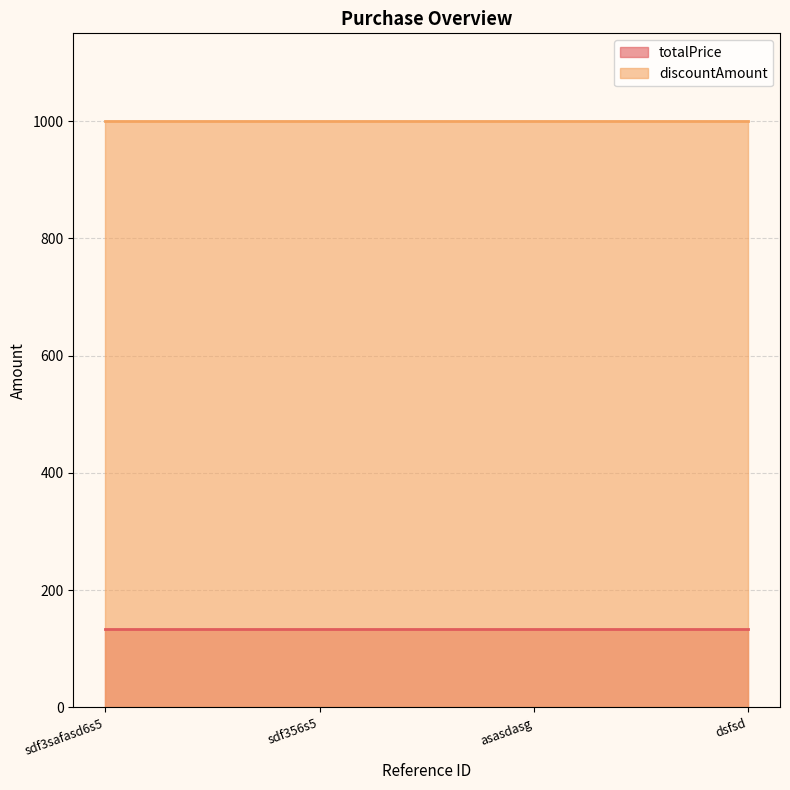

The totalPrice series shows 134 at sdf356s5. True or false?

True